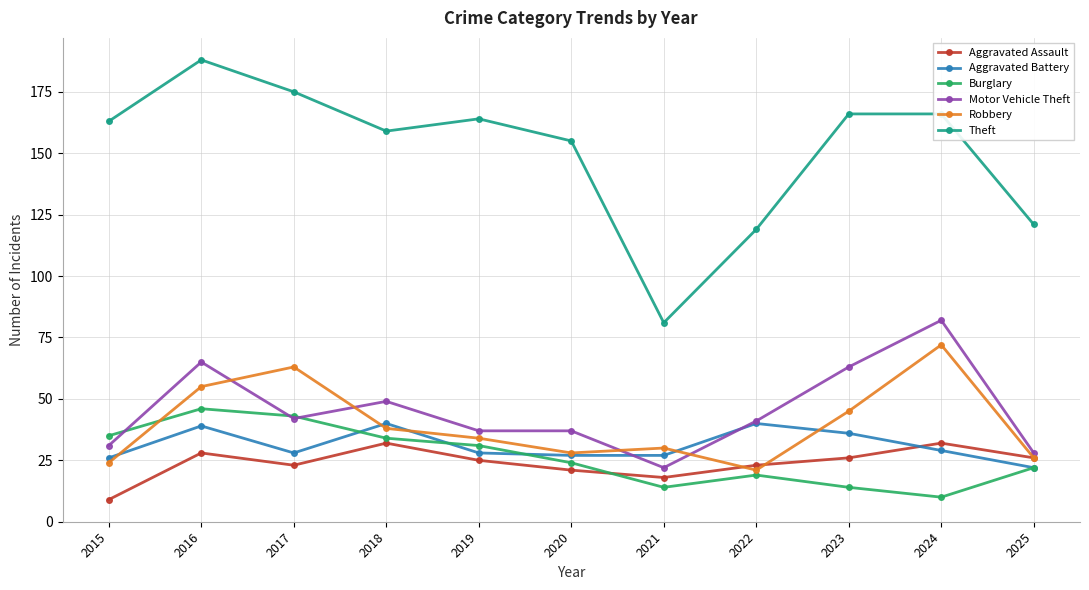

Which series has the widest spread of values?

Theft